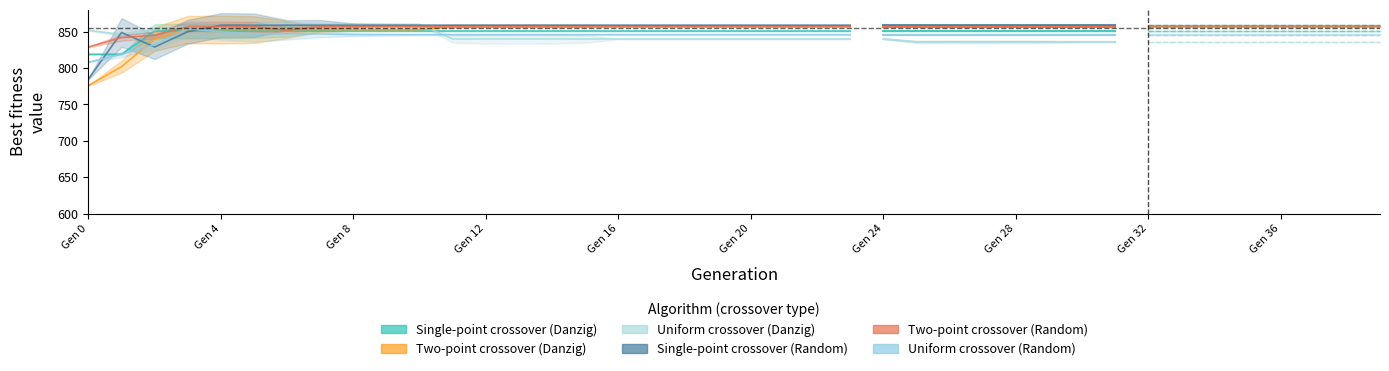

At which label does Uniform crossover (Random) first exceed 846?

Gen 12